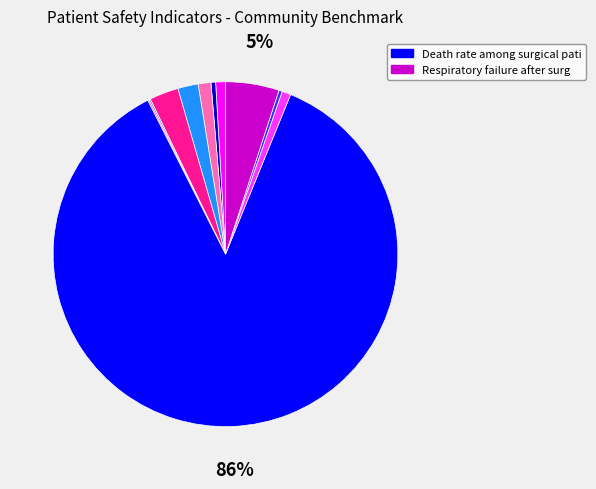

Is there a majority slice in this chart?

Yes